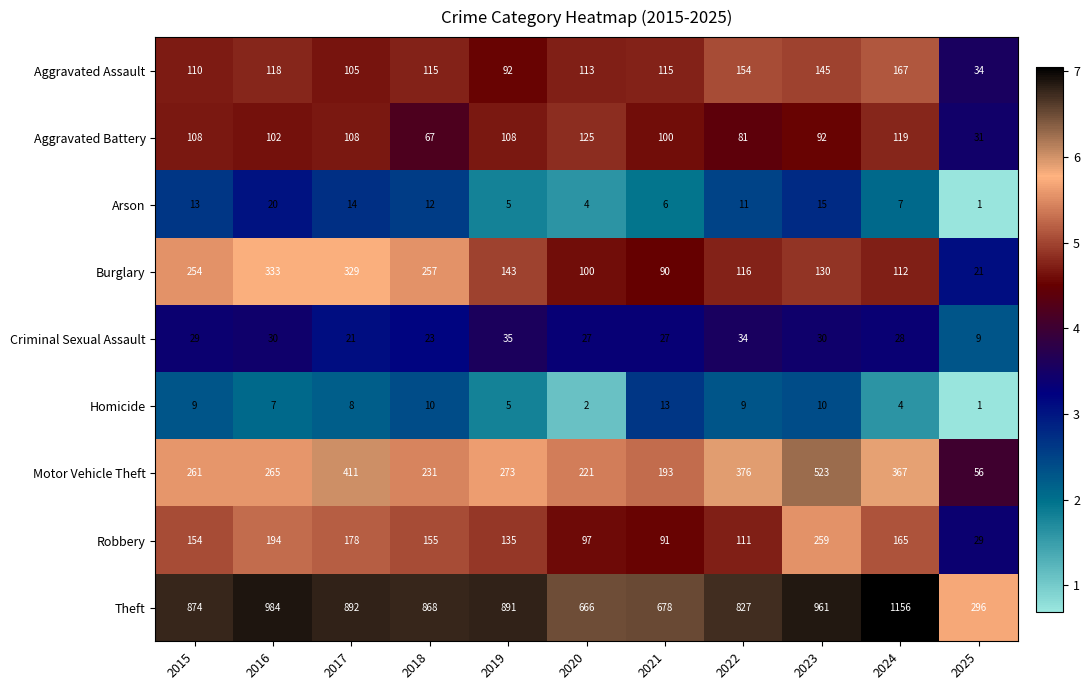

Which series has the largest range (max minus min)?

Theft